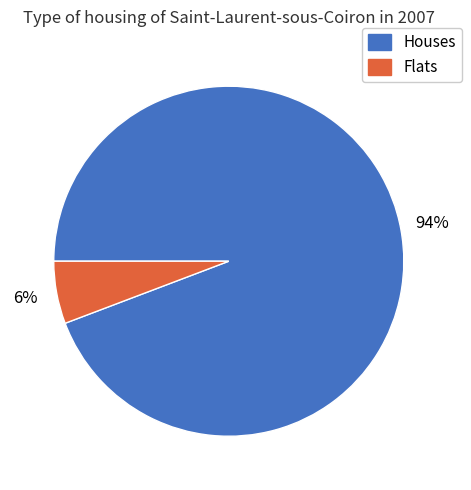

Is there any slice that represents more than half of the pie?

Yes